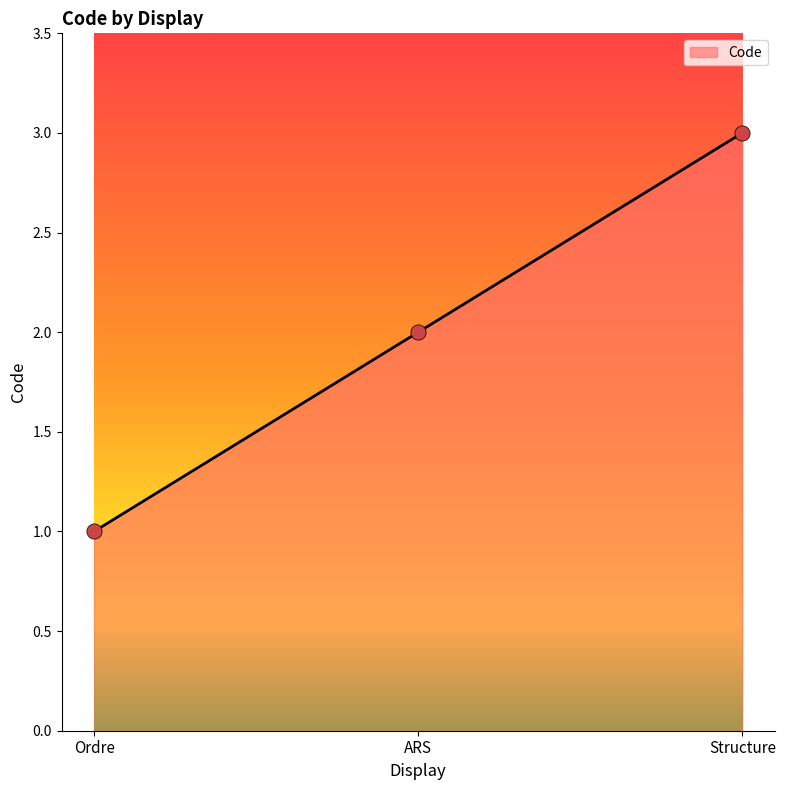

Approximately how many times larger is the value at Structure compared to Ordre?

3.0